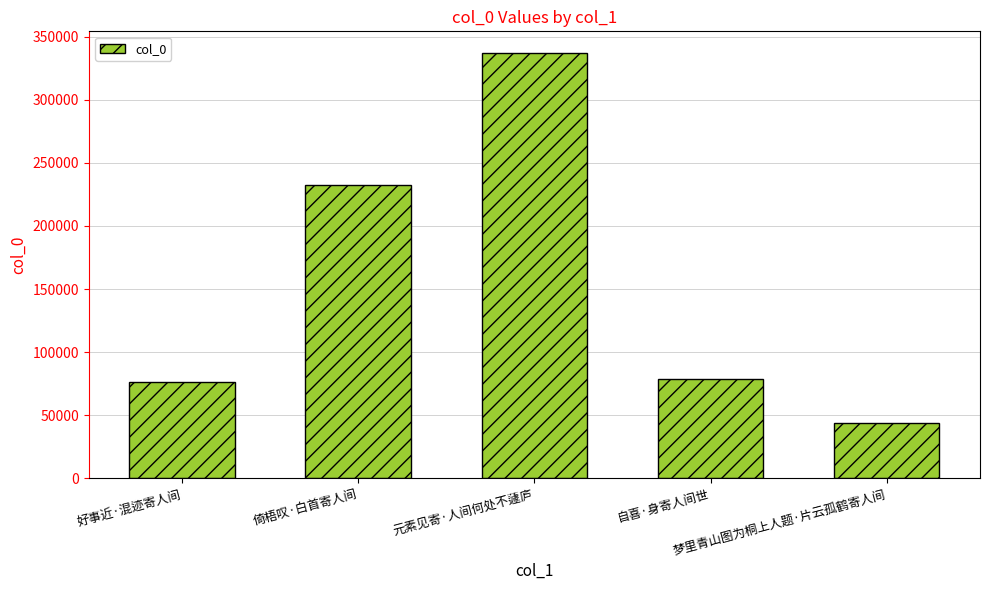

Which label corresponds to the smallest value in the chart?

梦里青山图为桐上人题·片云孤鹤寄人间